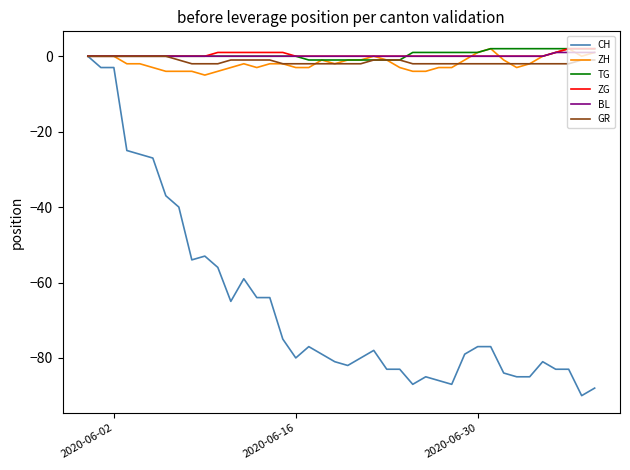

Which series has the largest range (max minus min)?

CH